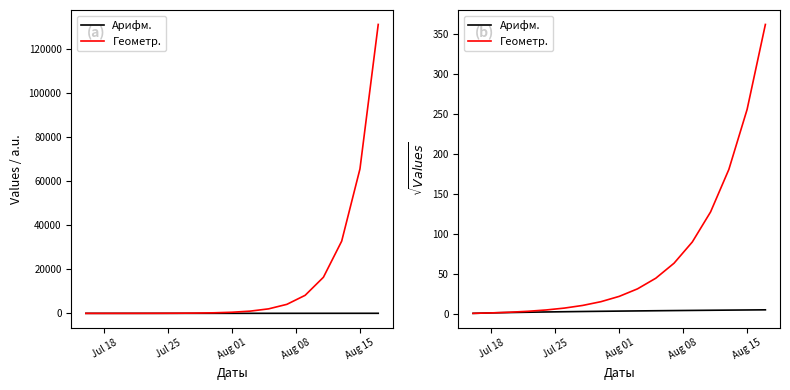

What is the difference between the second highest and second lowest values in the Геометр. series?

254.0